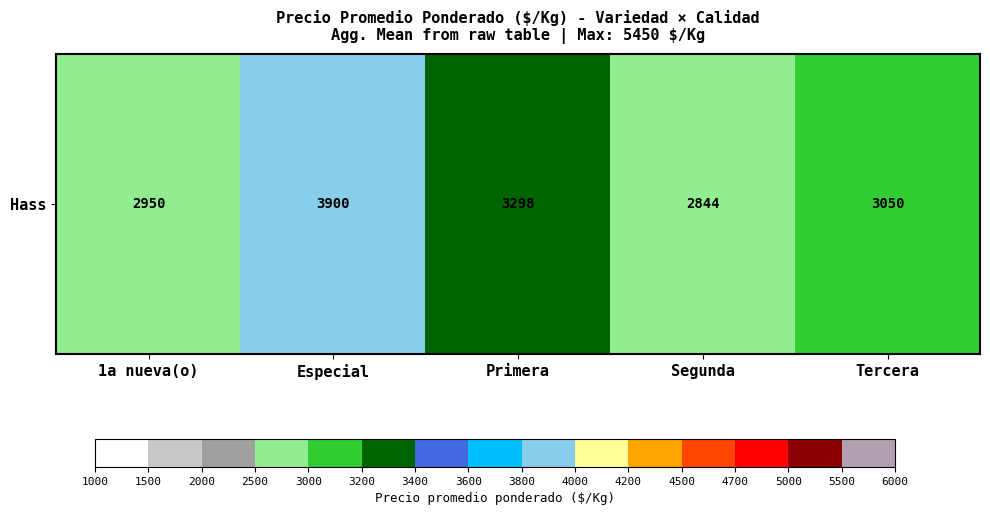

Approximately how many times larger is the value at Segunda compared to 1a nueva(o)?

1.0